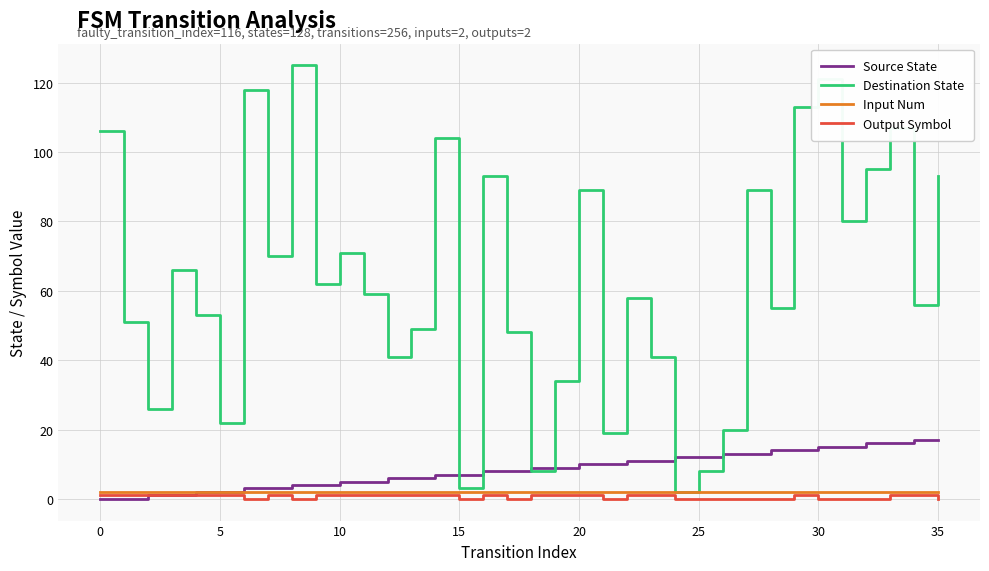

Which series has the widest spread of values?

Destination State